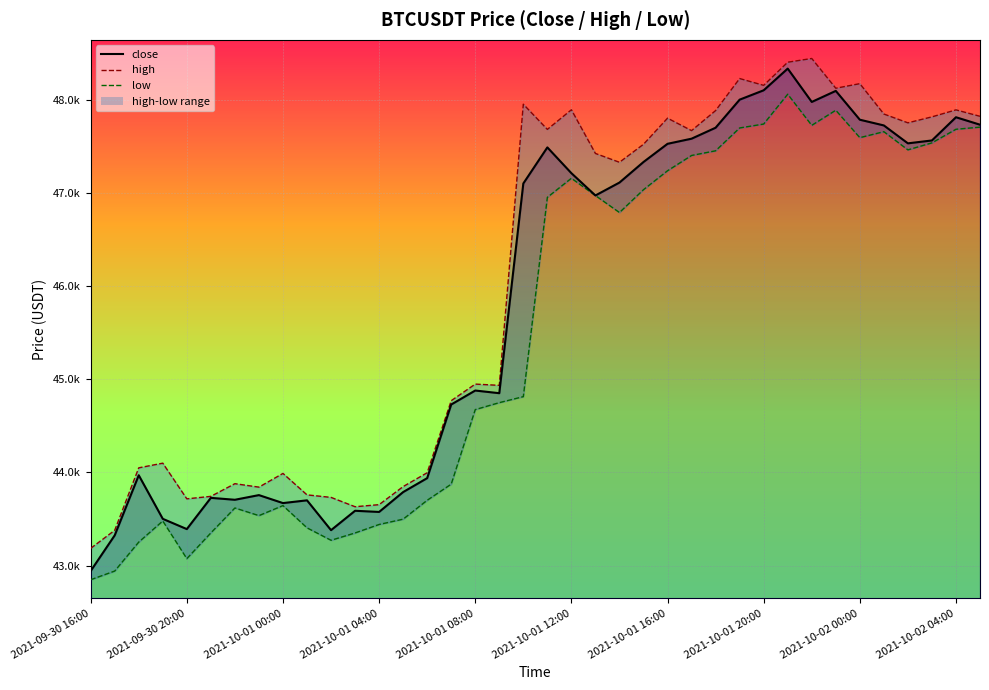

What is the sum of the high_line values at 34 and 16?

92698.0